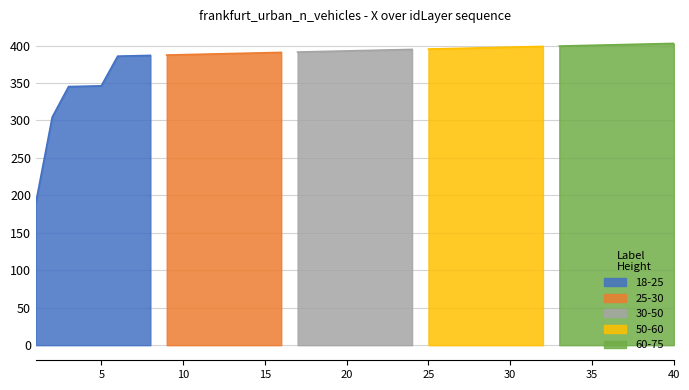

What is the maximum value for 18-25?

386.8